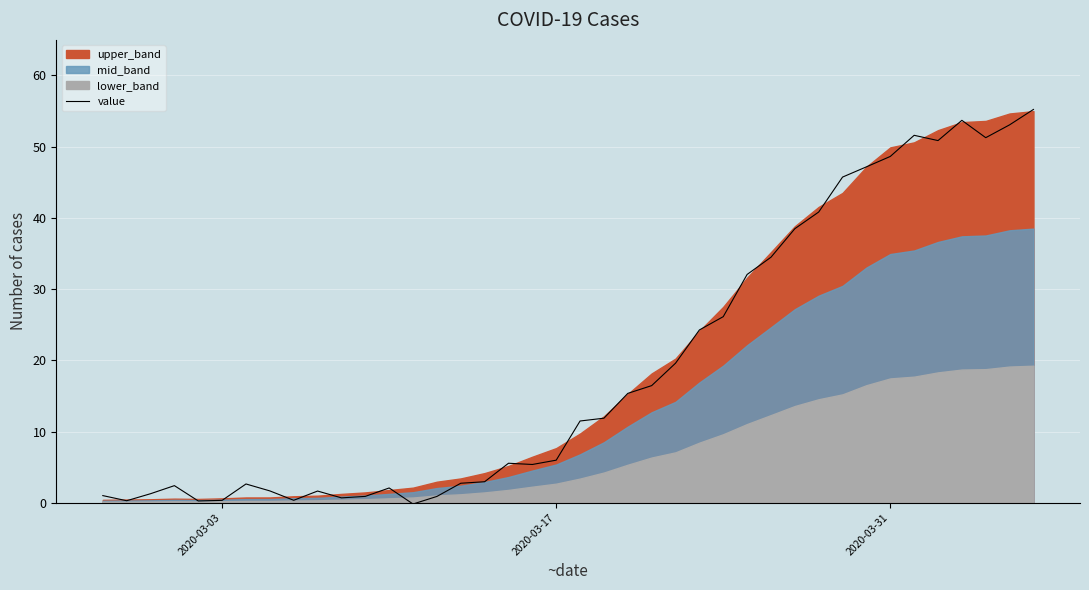

What is the maximum value for value?

55.2